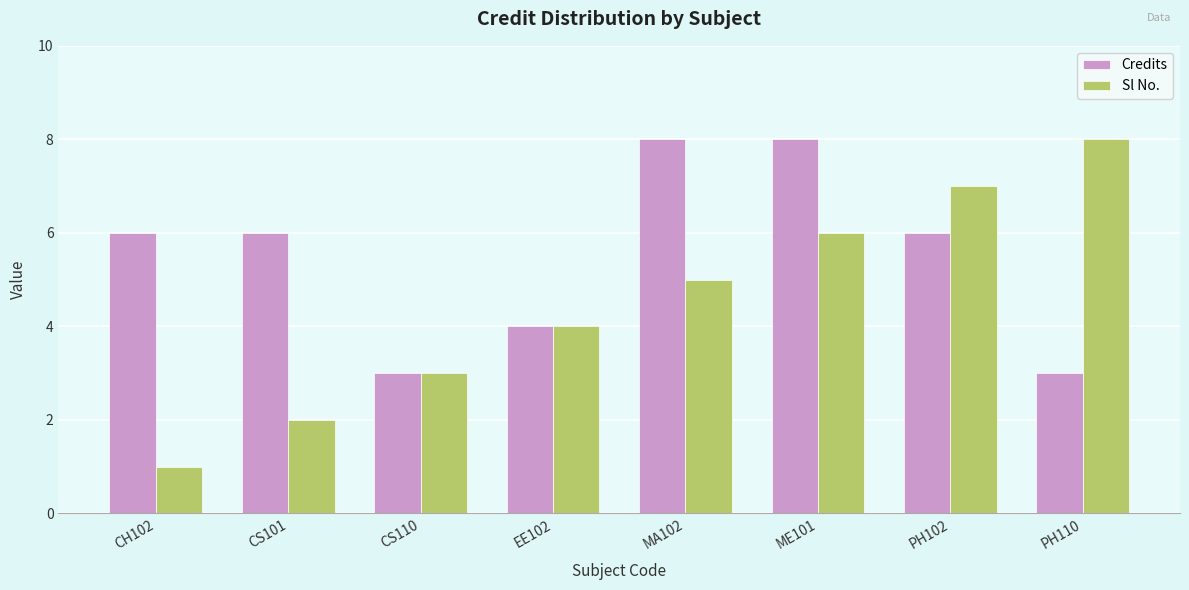

Reading right to left, what are all the values shown in this chart?

Credits: PH110=3	PH102=6	ME101=8	MA102=8	EE102=4	CS110=3	CS101=6	CH102=6
Sl No.: PH110=8	PH102=7	ME101=6	MA102=5	EE102=4	CS110=3	CS101=2	CH102=1